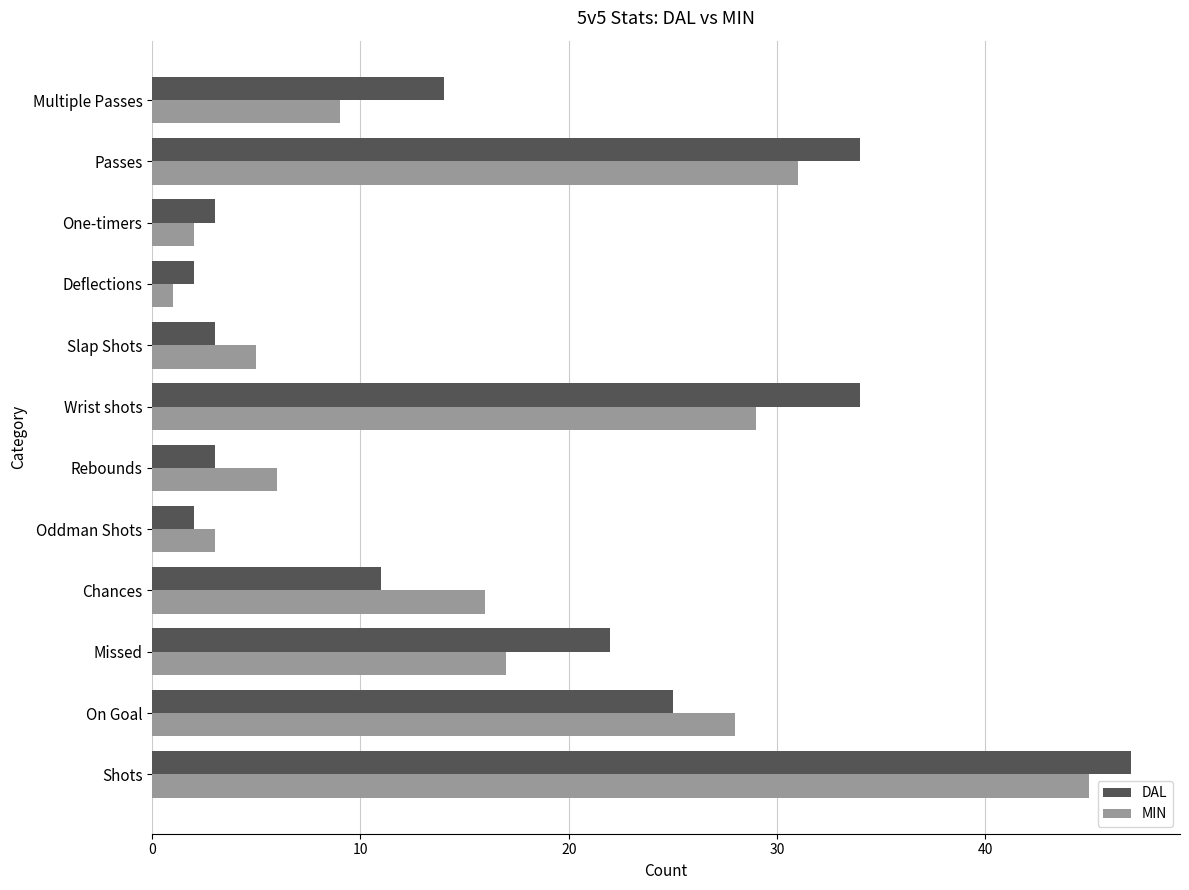

Where is MIN nearest to the value 23?

On Goal